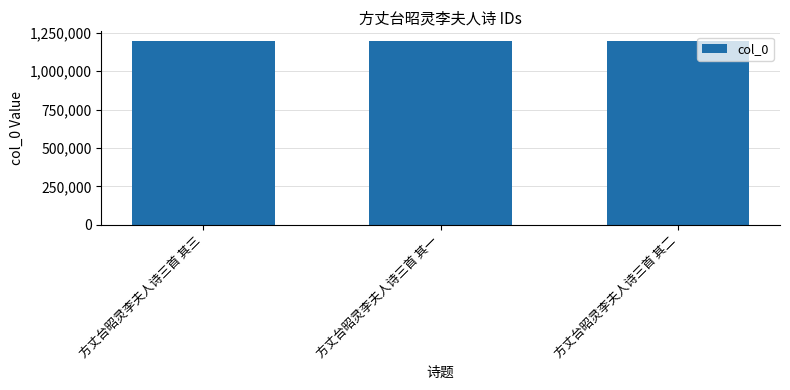

How many values are below 1199354?

1